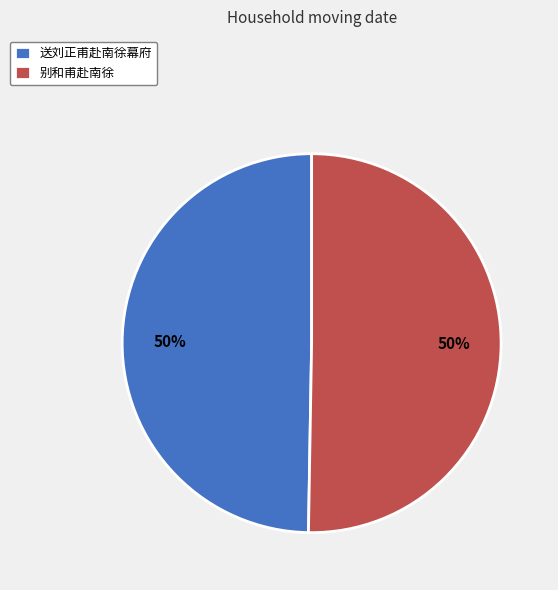

Approximately how many times larger is the value at 别和甫赴南徐 compared to 送刘正甫赴南徐幕府?

1.0